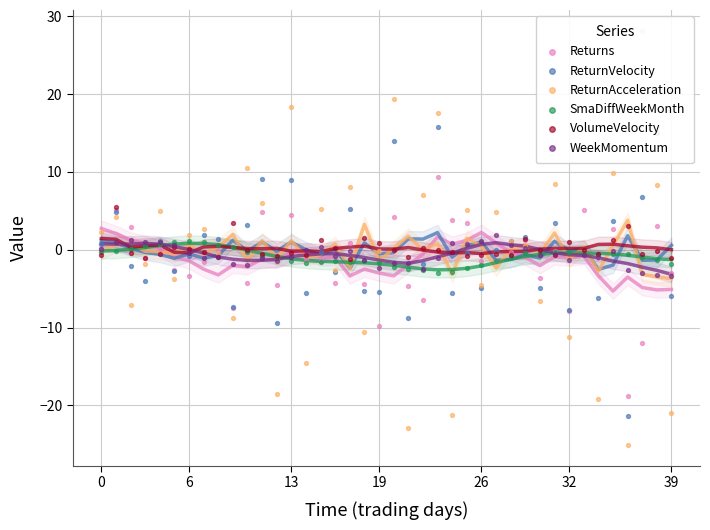

What is the total value across all series at 13?

-5.4